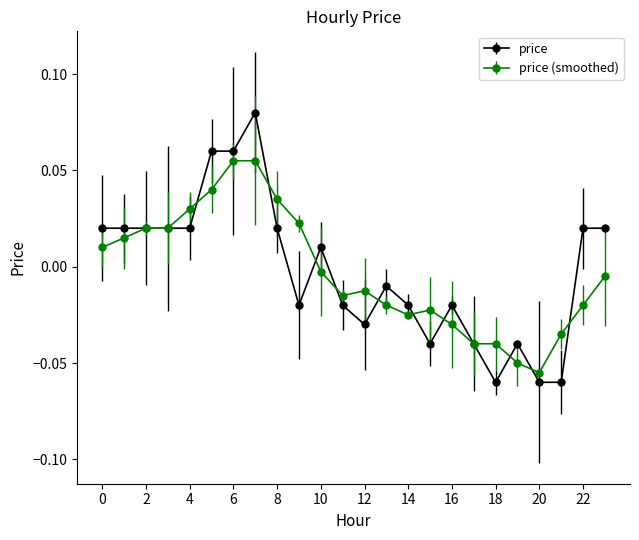

Which series has the widest spread of values?

price